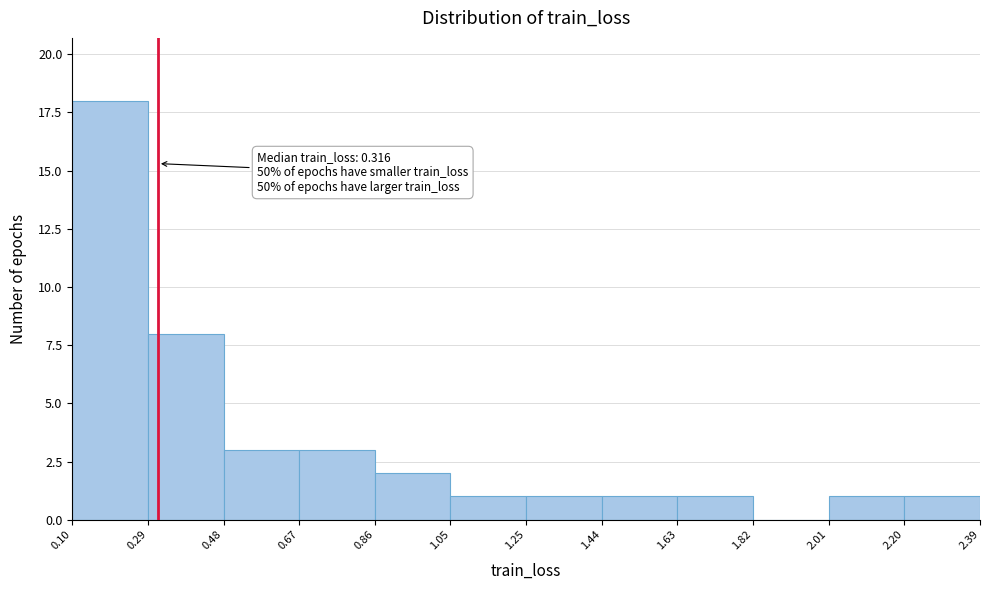

Which range on the x-axis has the tallest bar?

0.10 to 0.29